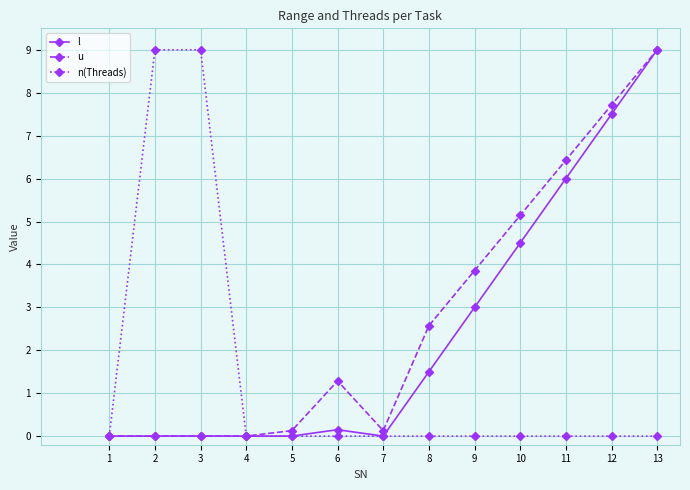

How many lines are shown in the chart?

3